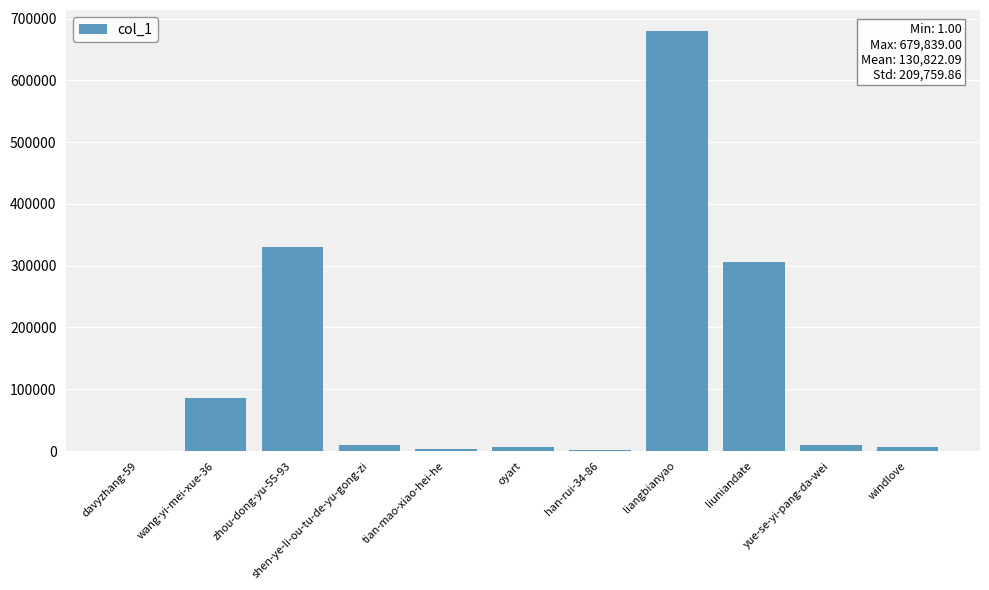

What is the difference between the values at windlove and shen-ye-li-ou-tu-de-yu-gong-zi?

4059